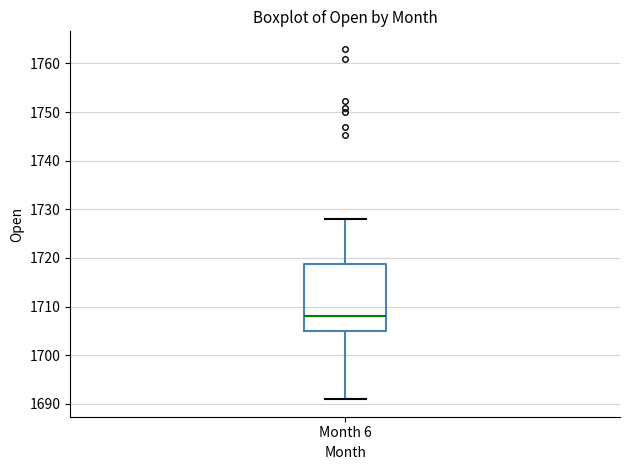

Read this box plot against the y-axis: the position of the median line, the range covered by the box, and the ends of both whiskers. The values are not printed on the chart, so give them approximately, as read against the axis.

median 1708, box 1705 to 1719, whiskers 1691 to 1728